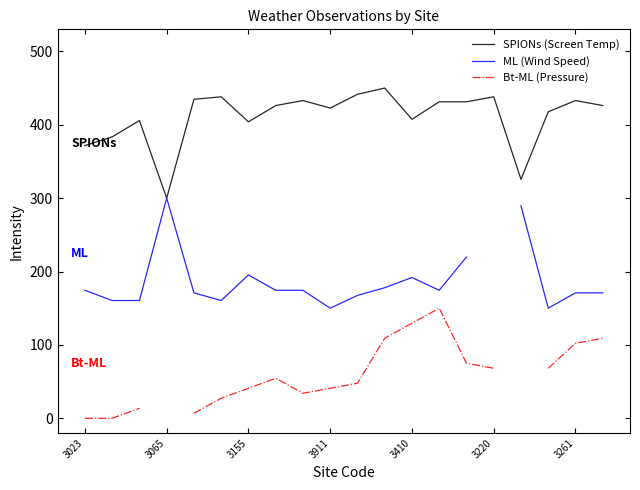

True or false: SPIONs (Screen Temp) has a value of 547.1 at 3155.

False